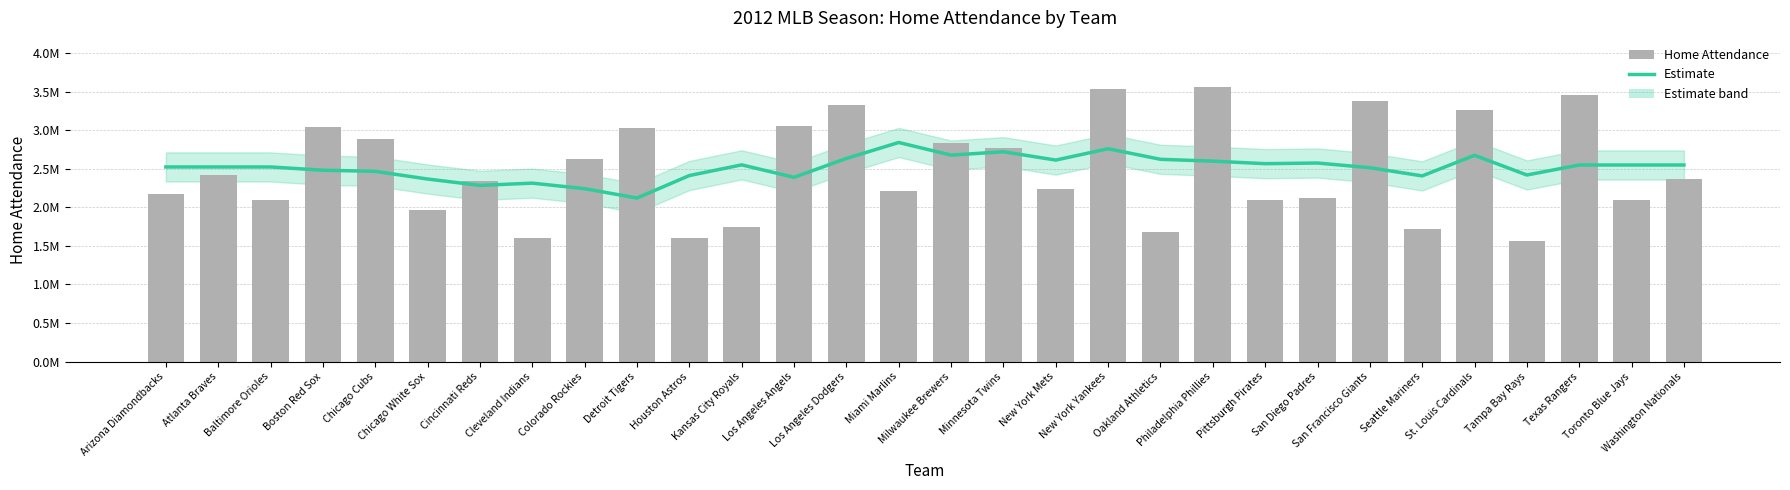

What is the label of the 29th bar from the left?

Toronto Blue Jays